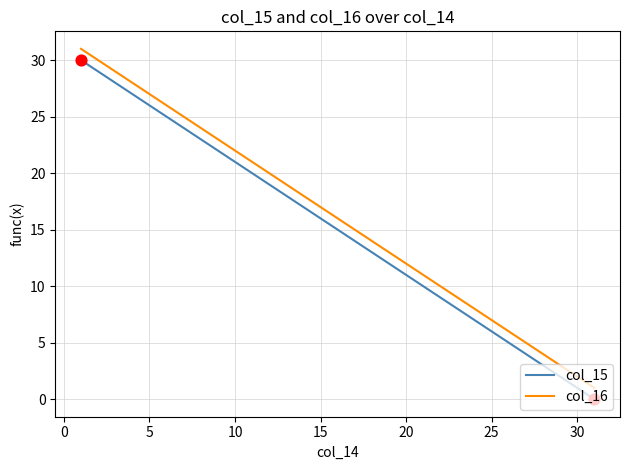

True or false: col_15 and col_16 intersect in this chart.

False